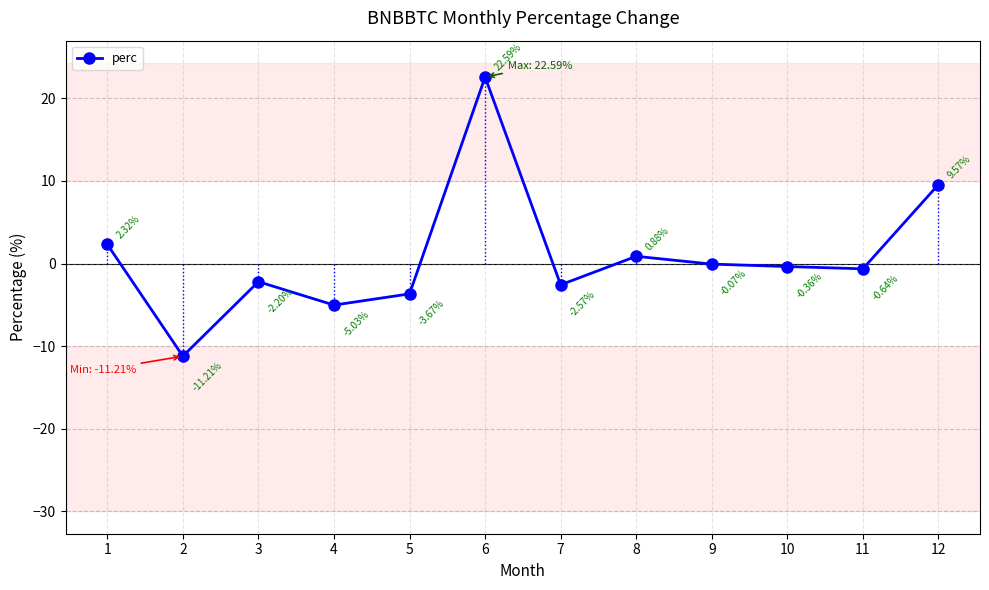

Where does the data first go above 0?

1